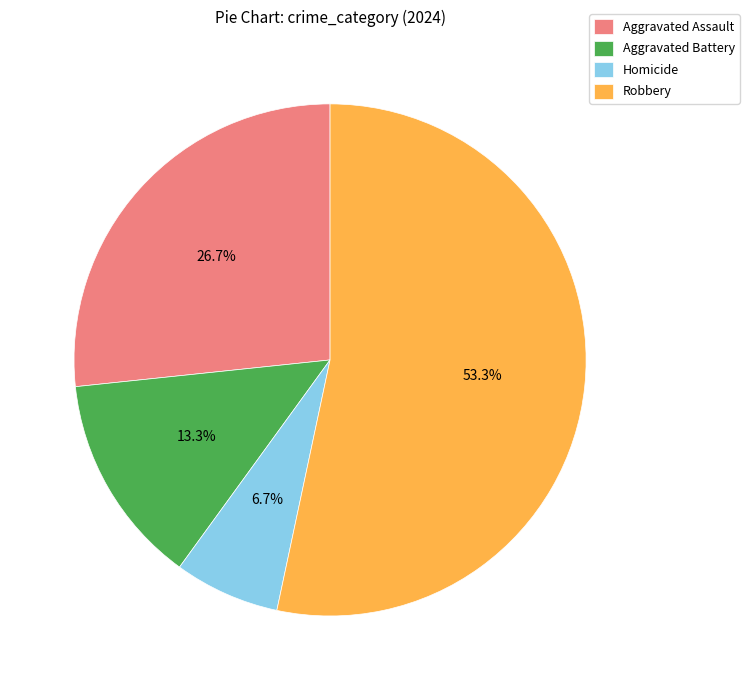

What is the ratio of the value at Aggravated Assault to the value at Homicide?

4.0